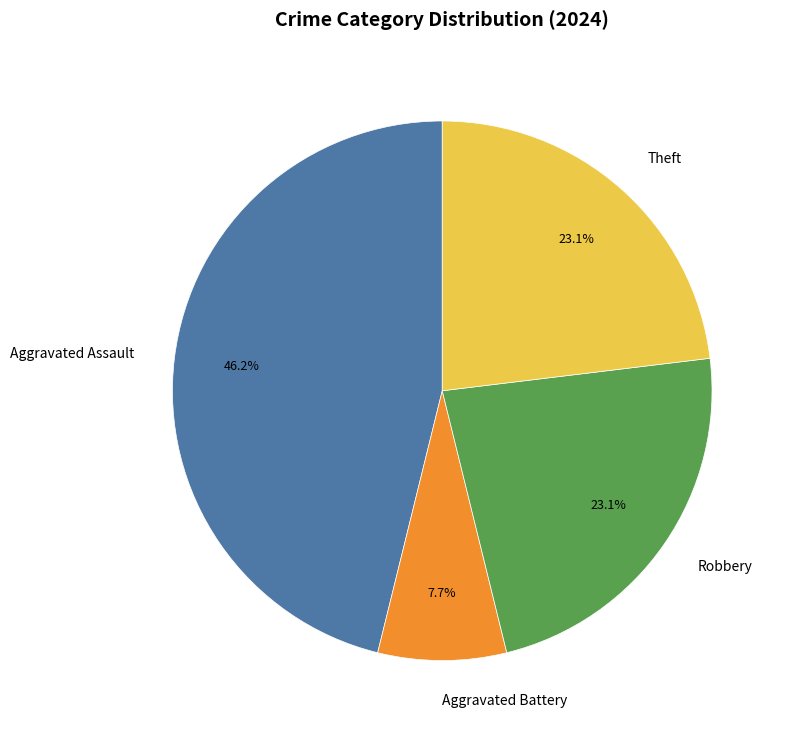

To the nearest percent, what portion does Aggravated Battery represent?

8%